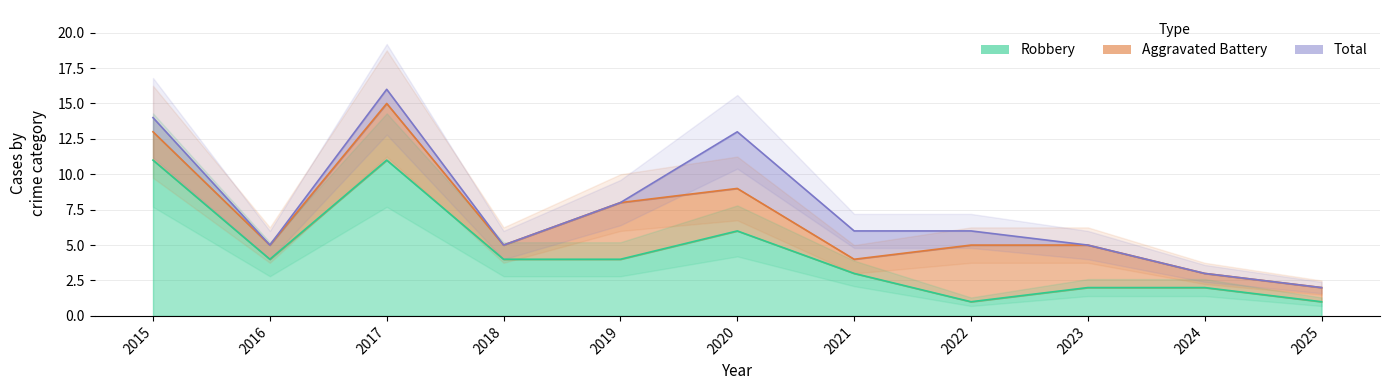

What is the difference between the highest and lowest values at 2023?

3